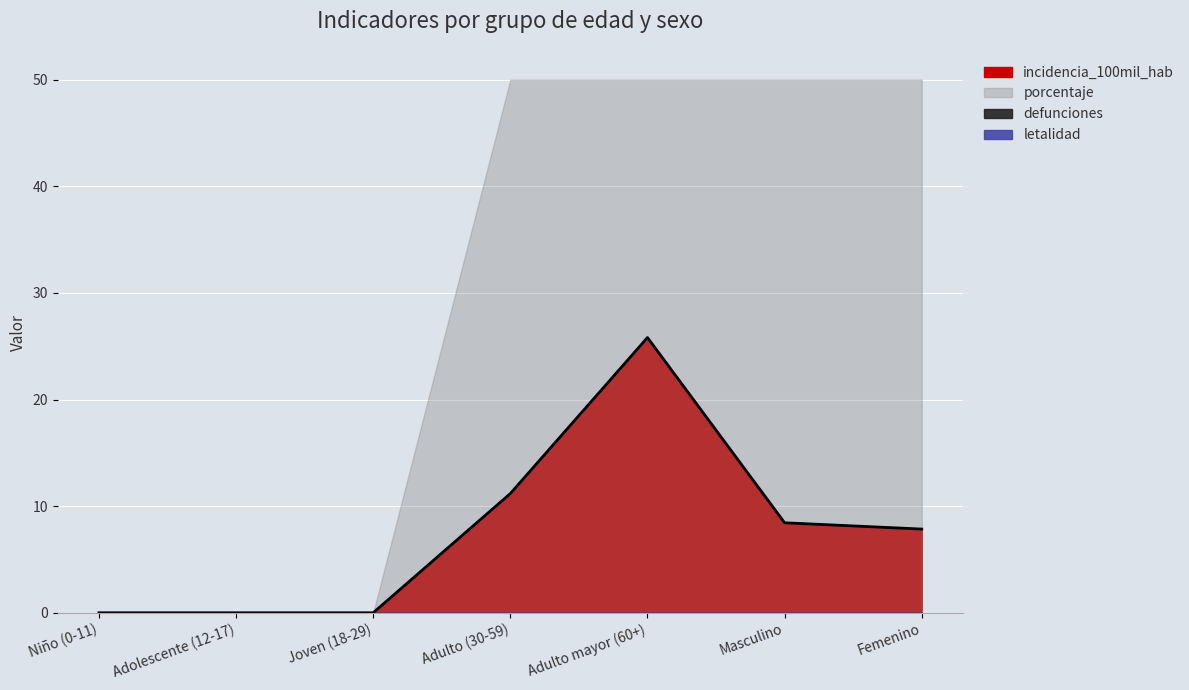

At which category is the sum across all series the highest?

Adulto mayor (60+)